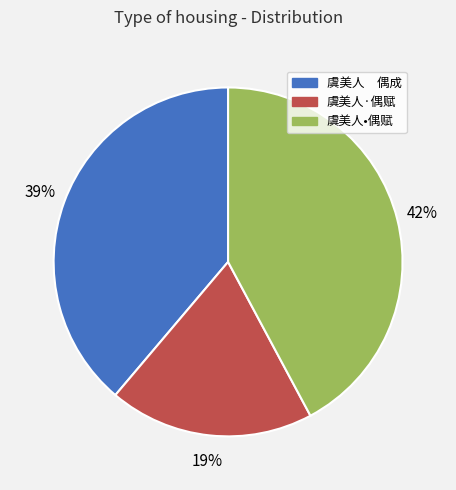

What is the smallest slice in the pie chart?

虞美人·偶赋